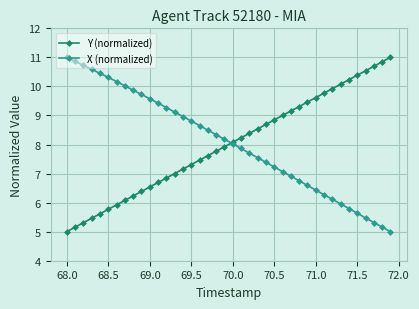

True or false: X (normalized) has more than 2 points higher than both neighbors.

False